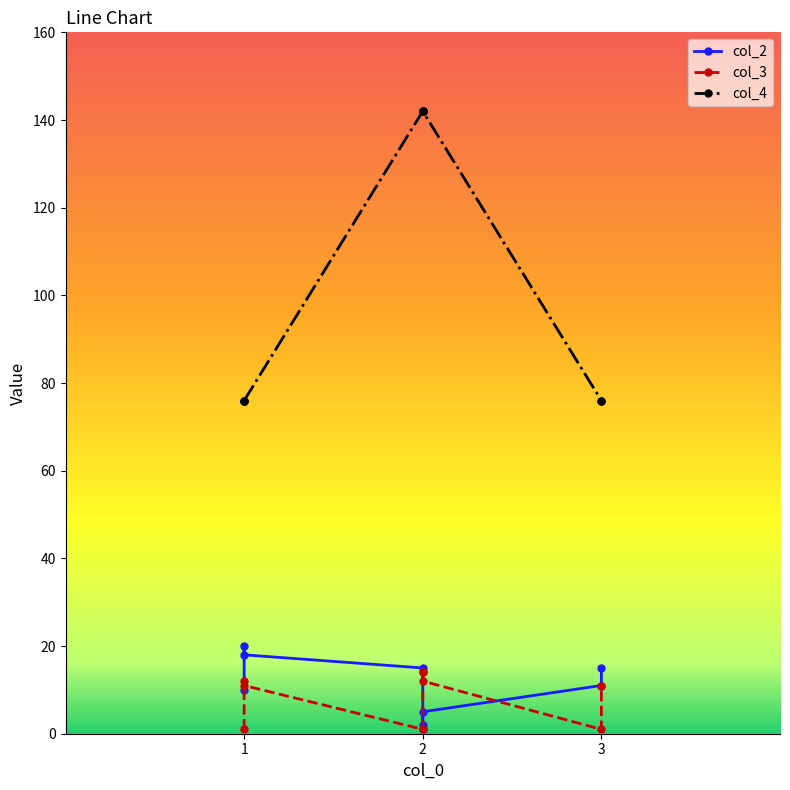

Which series has the widest spread of values?

col_4